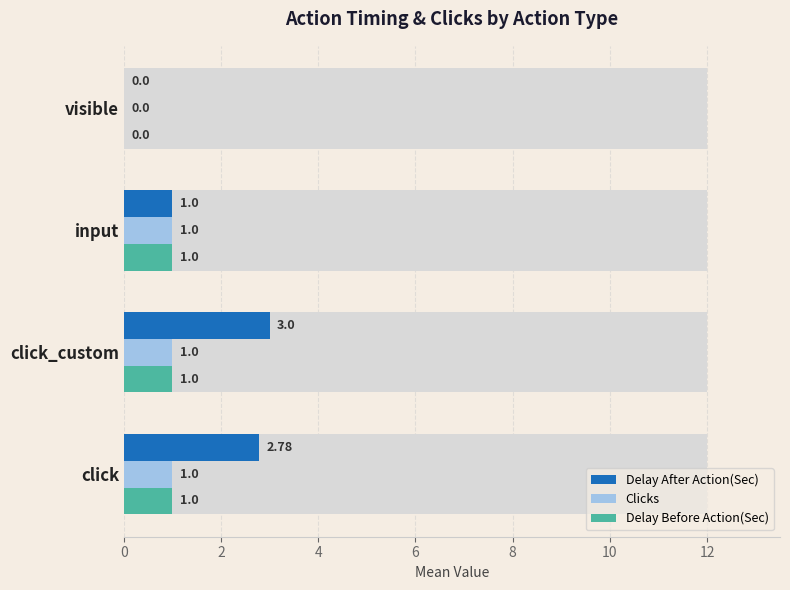

Count the number of data series in this chart.

3